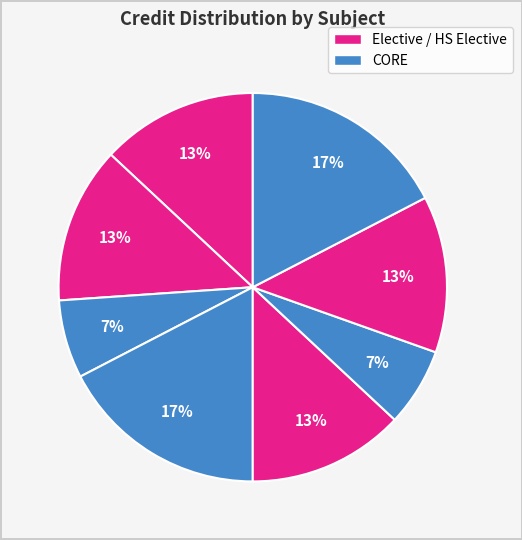

How many segments does this pie chart have?

8